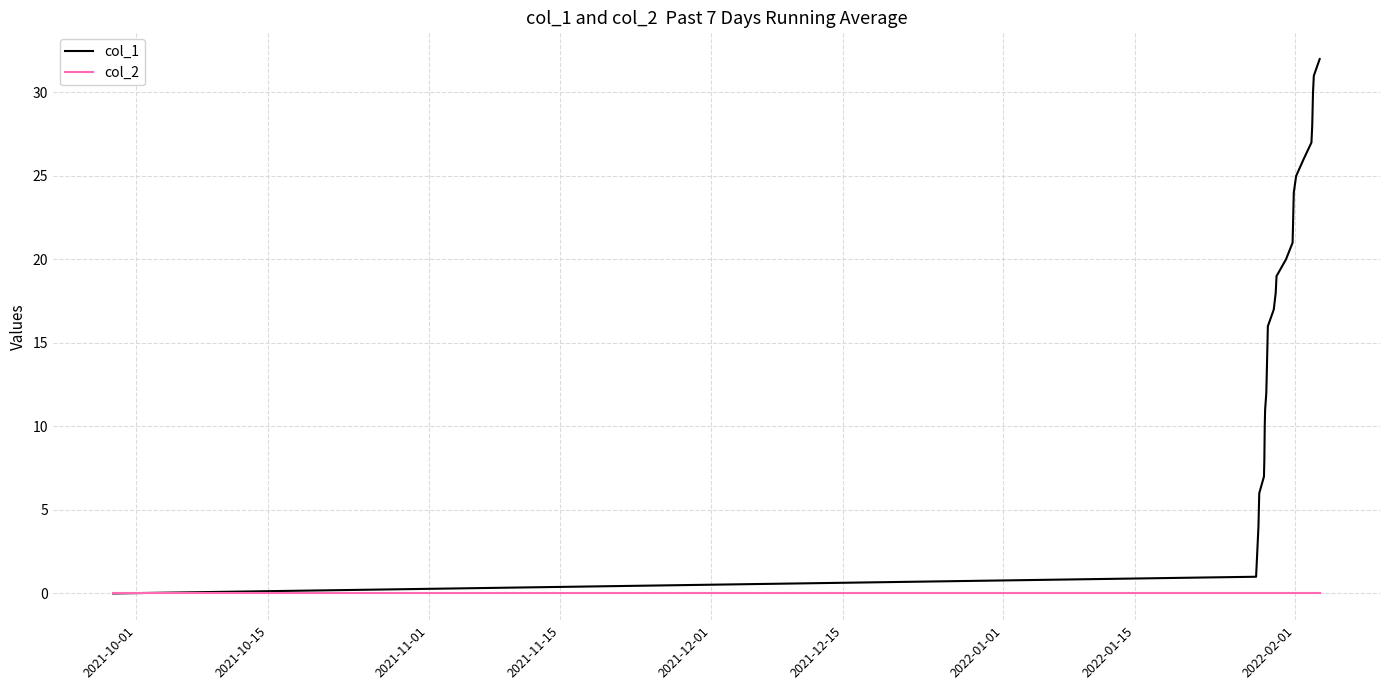

List the series in order of their overall mean, highest first.

col_1, col_2